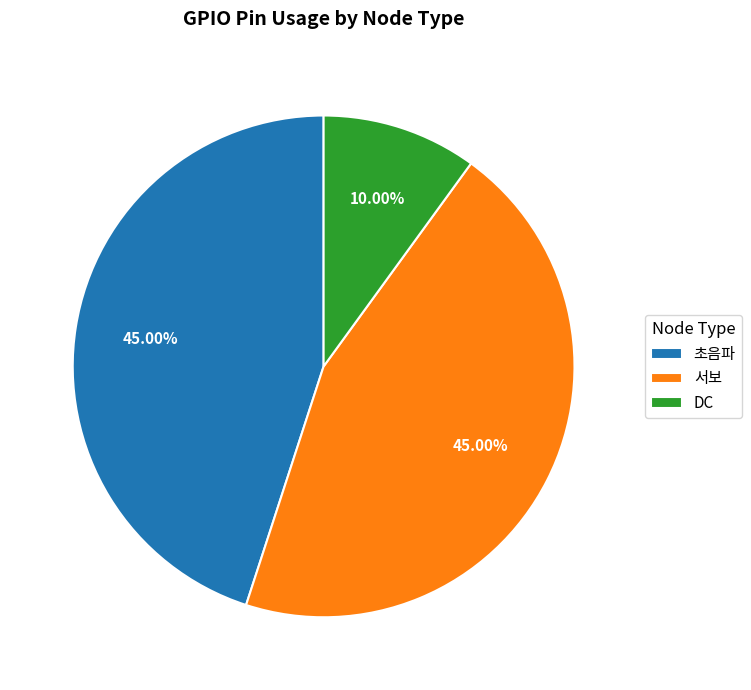

Is there a majority slice in this chart?

No